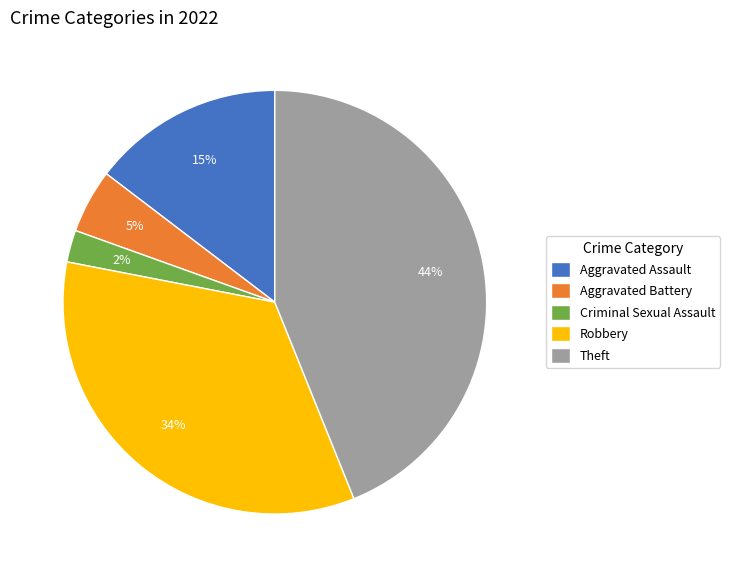

Between Criminal Sexual Assault and Robbery, which is larger?

Robbery